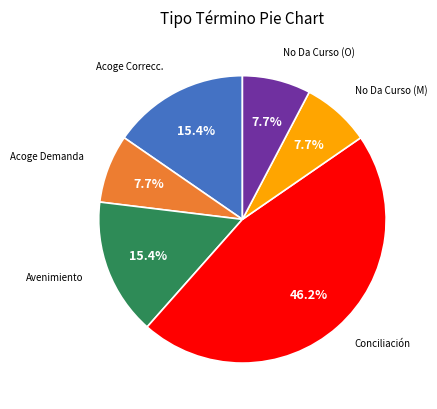

Is there a majority slice in this chart?

No